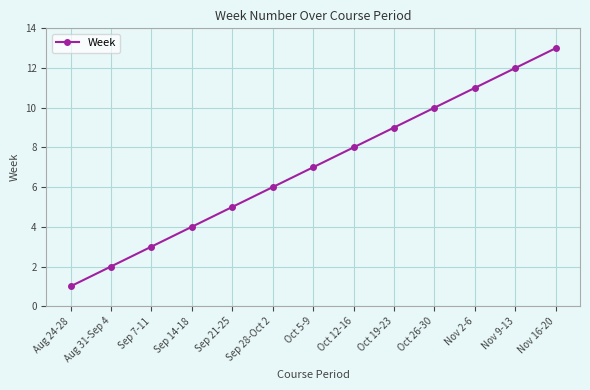

What is the maximum value shown in the chart?

13